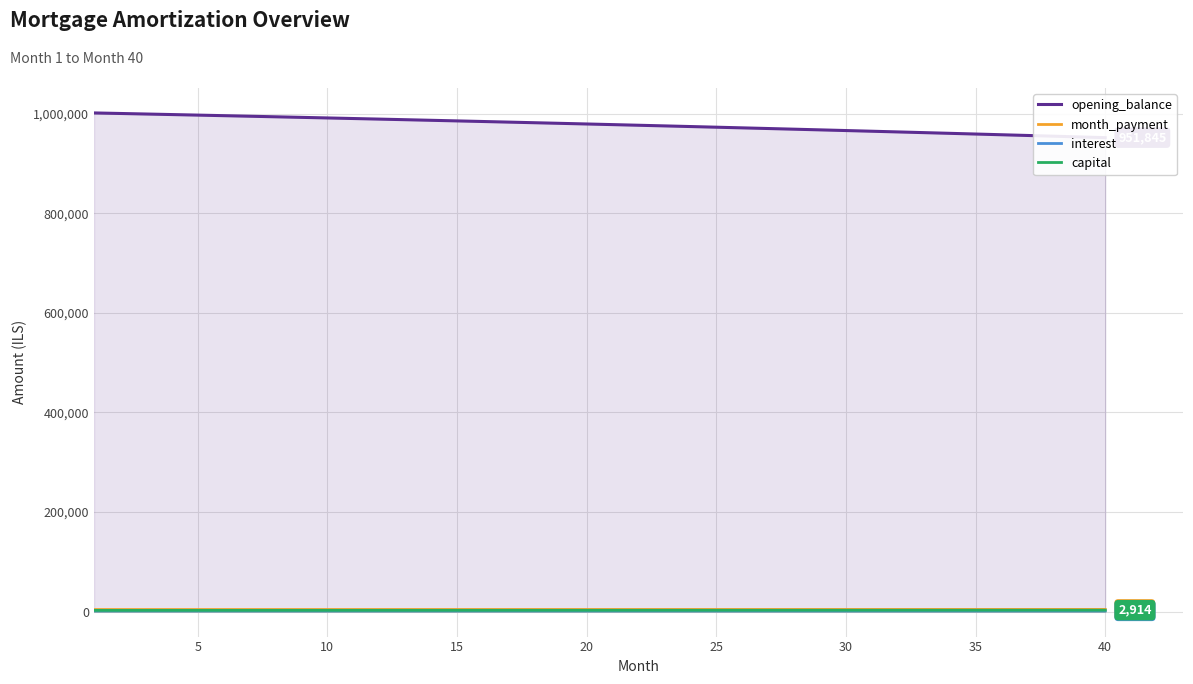

What is the approximate value of interest at 39?

1586.4